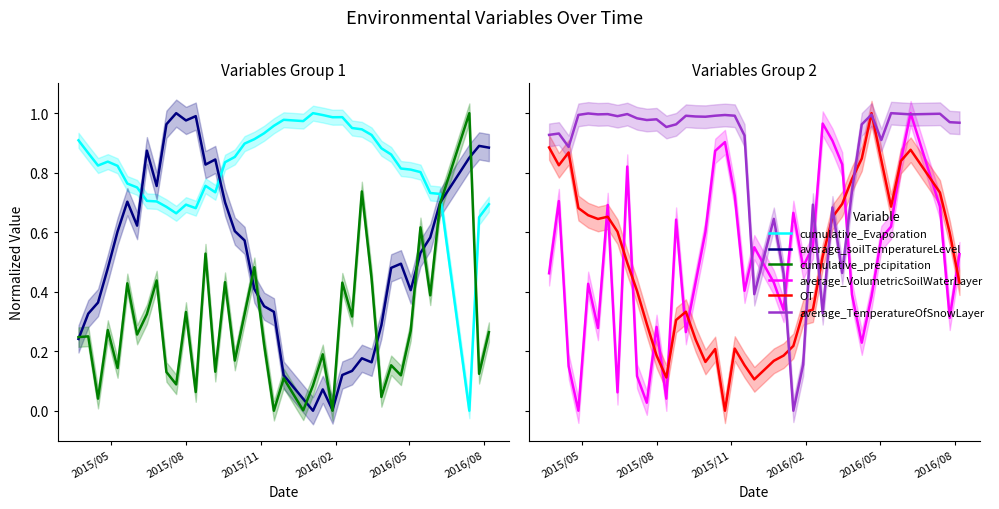

True or false: average_TemperatureOfSnowLayer and OT cross at least once.

True